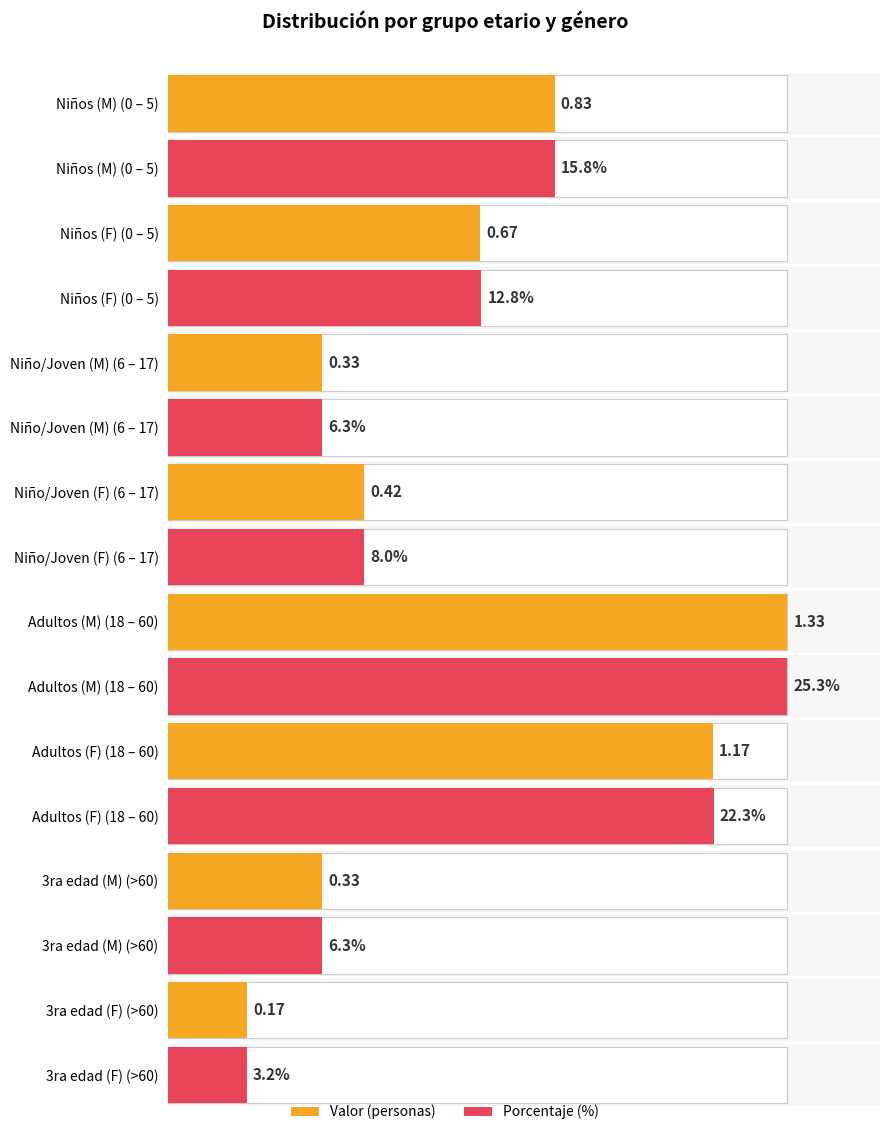

Reading left to right, list all the values displayed in this chart.

Valor: 0.8	0.7	0.3	0.4	1.3	1.2	0.3	0.2
Porcentaje: 15.8	12.8	6.3	8.0	25.3	22.3	6.3	3.2